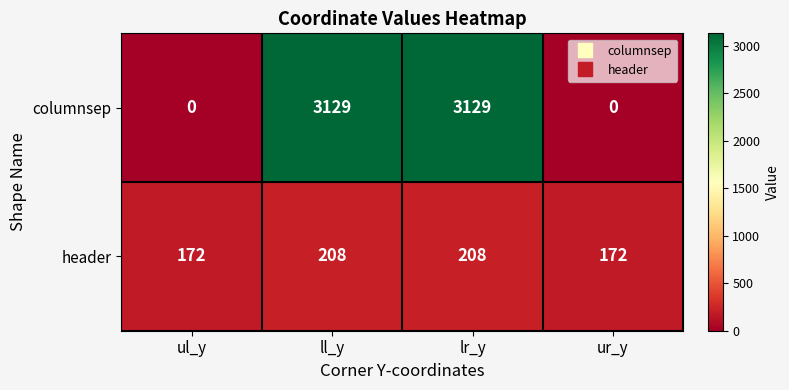

True or false: header has a value of 280 at ur_y.

False